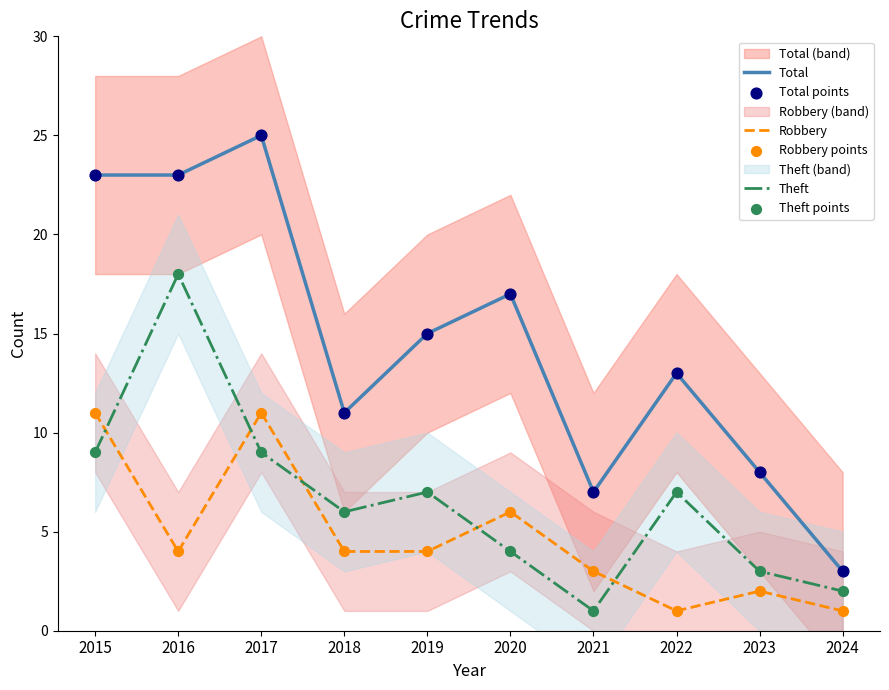

Which series reaches the minimum Y coordinate?

Robbery